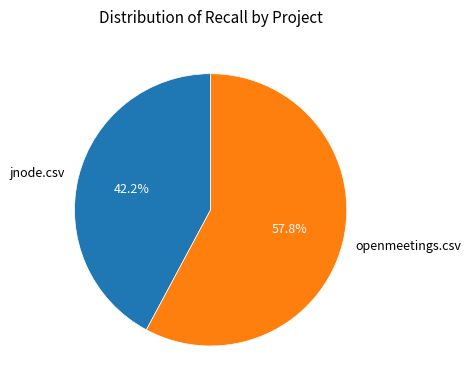

Is there any slice that represents more than half of the pie?

Yes